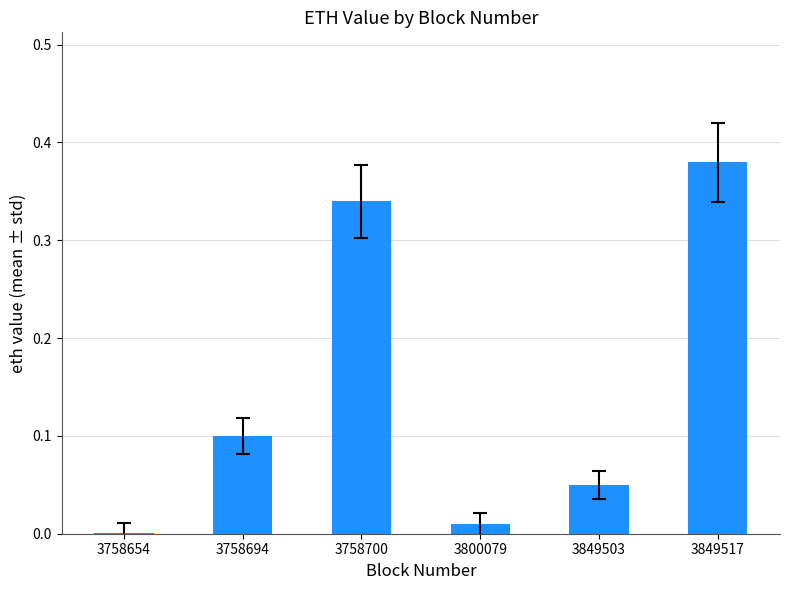

What is the sum of the values at 3849517 and 3758694?

0.5